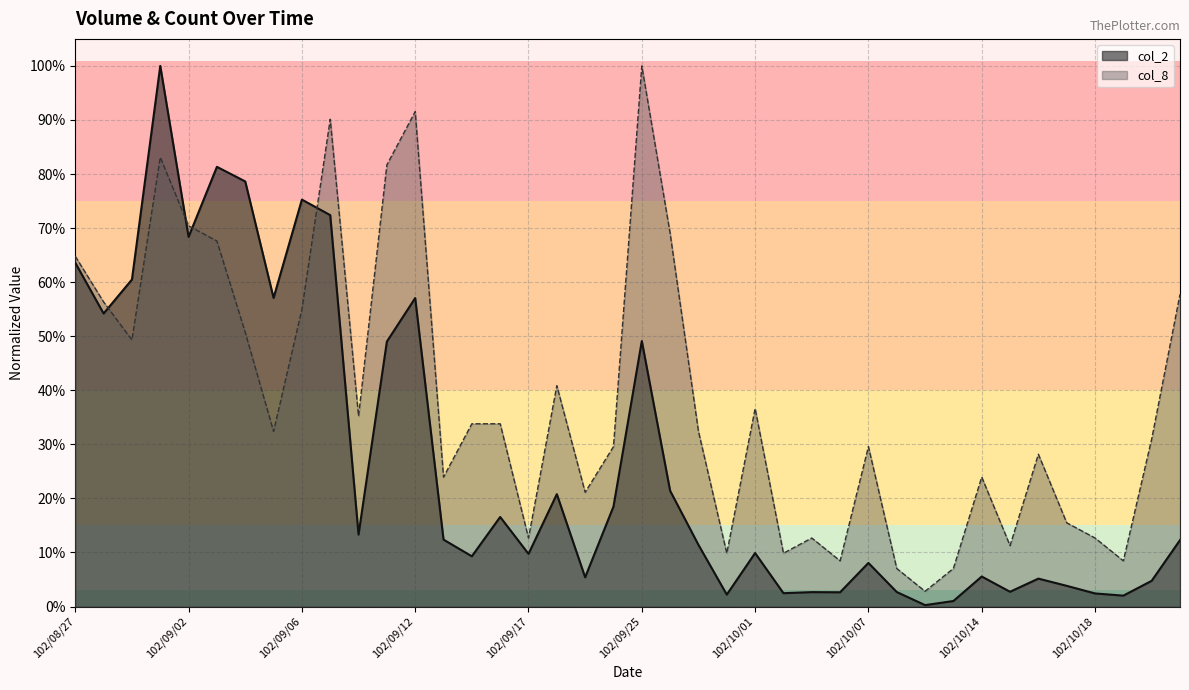

List the series in order of their peak value, highest first.

col_2, col_8